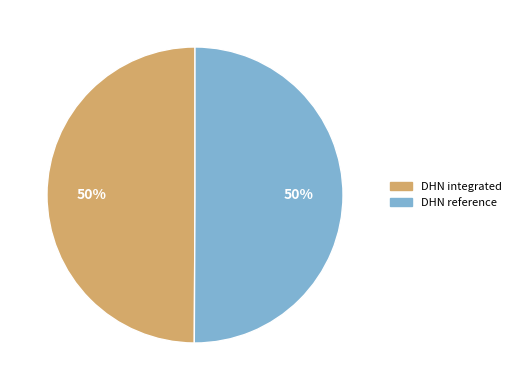

Is the sum of DHN integrated and DHN reference greater than half?

Yes